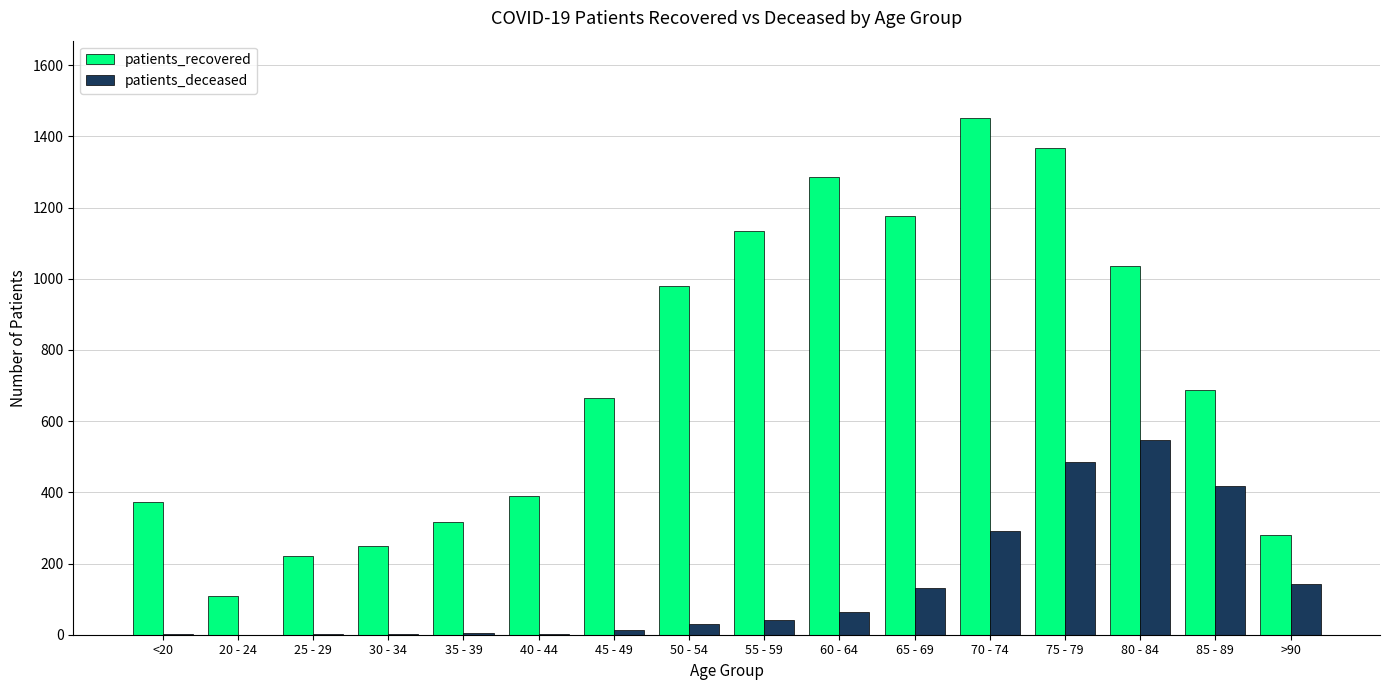

Which series has the largest total across all categories?

patients_recovered